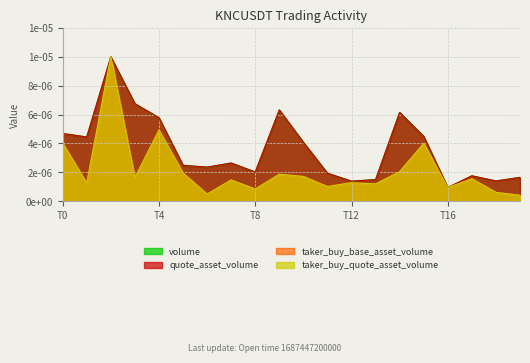

What are all the series names shown in the legend?

volume, quote_asset_volume, taker_buy_base_asset_volume, taker_buy_quote_asset_volume